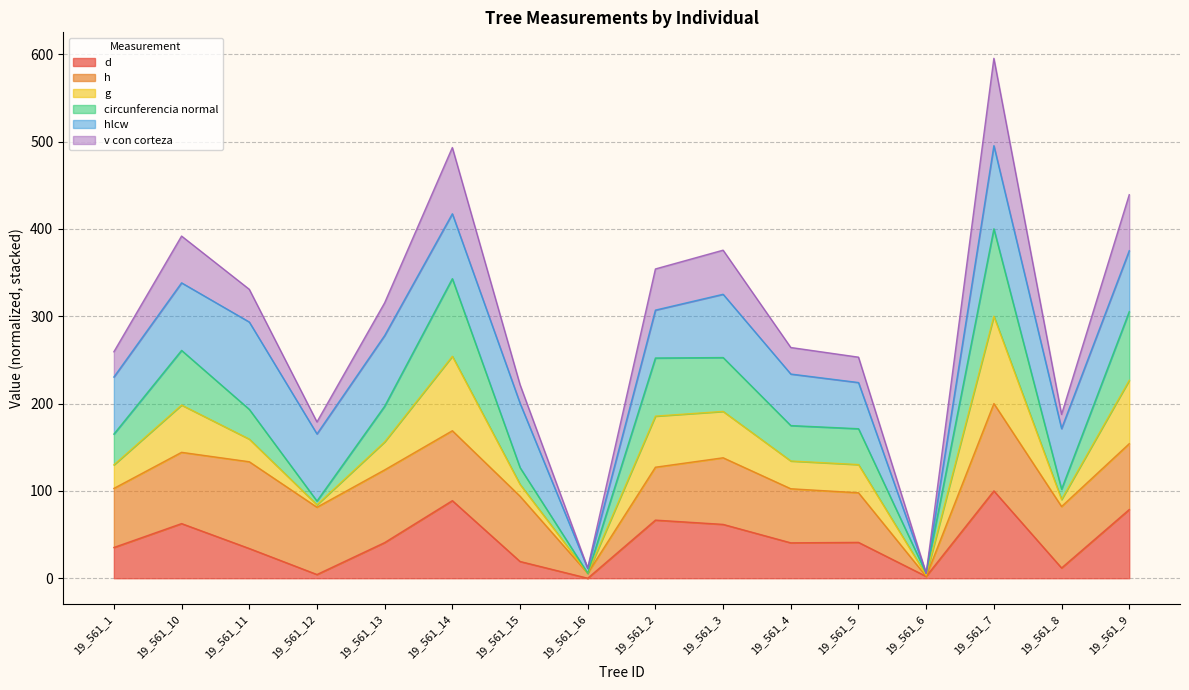

Where does the circunferencia normal series first go above 193?

19_561_10